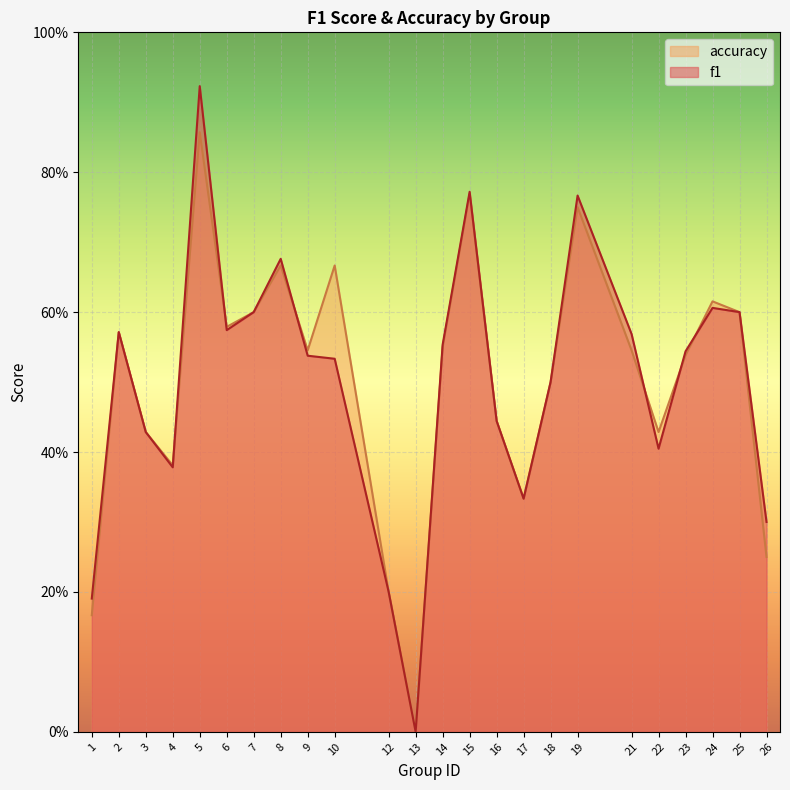

How many data points in accuracy are above 0?

23